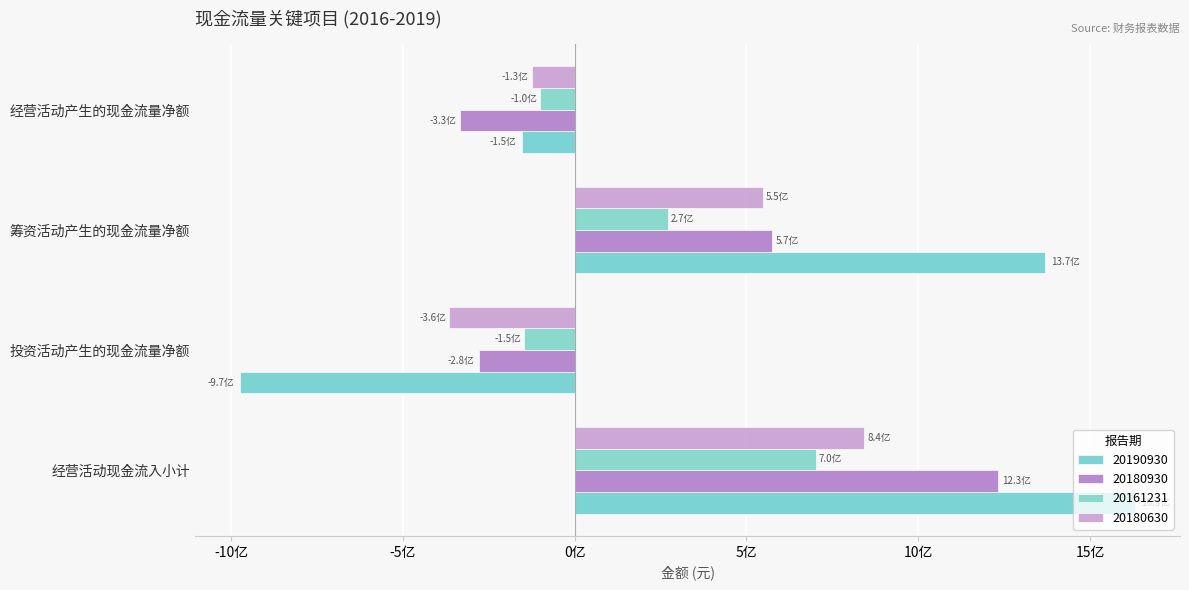

Are the bars horizontal?

Yes